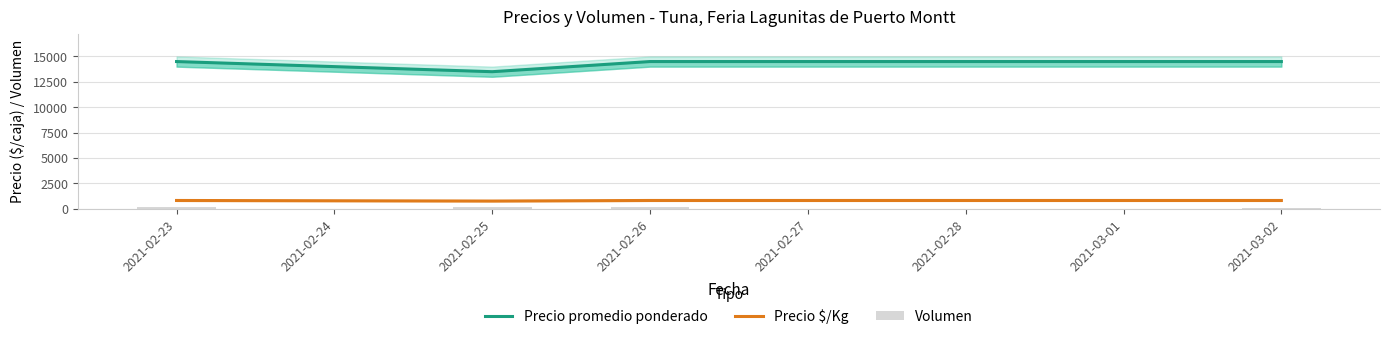

At which label is Precio $/Kg closest to 778?

2021-02-23